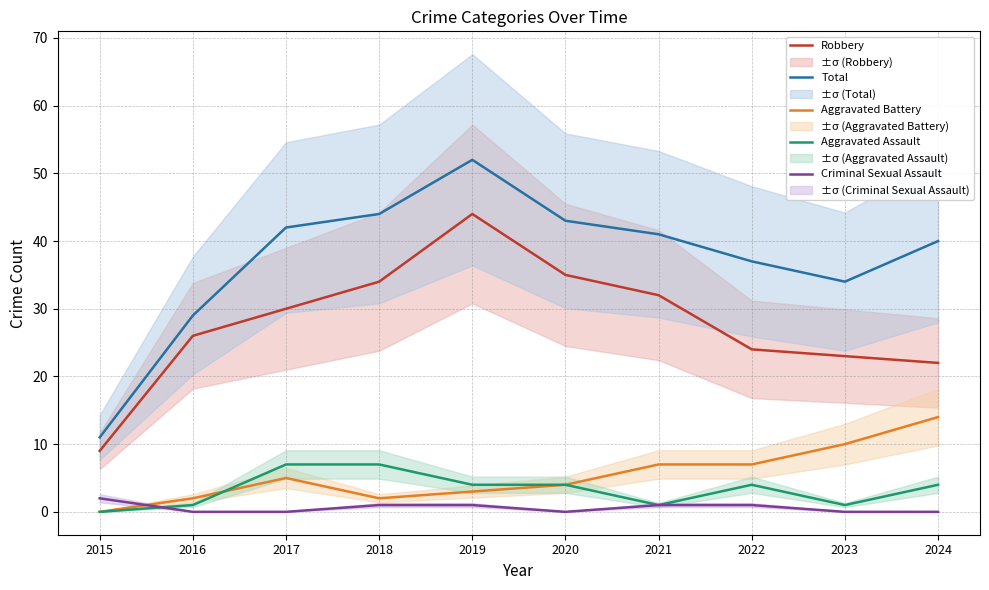

How many data points in Robbery are above 30?

4